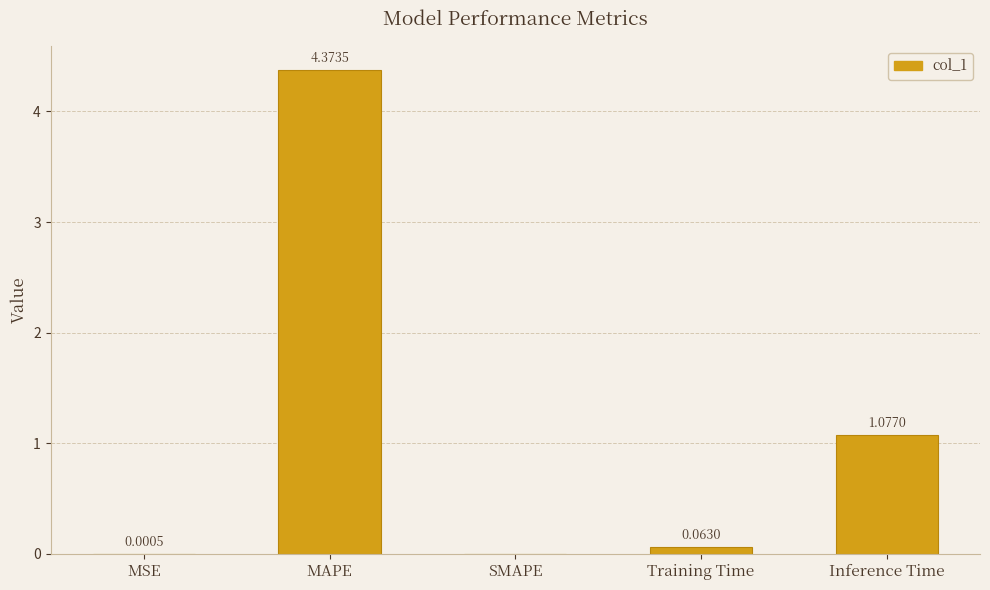

Is it true that the value at Inference Time is 0.4?

False